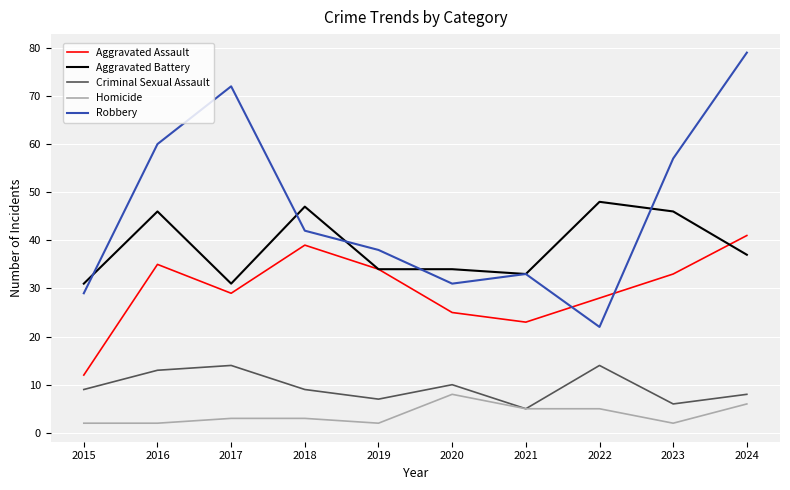

Which category has the lowest value in the Aggravated Assault series?

2015